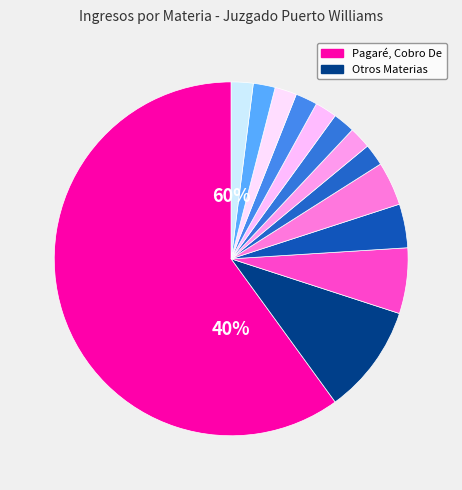

Is Bienes Raíces, Reclamo the majority of the pie?

No